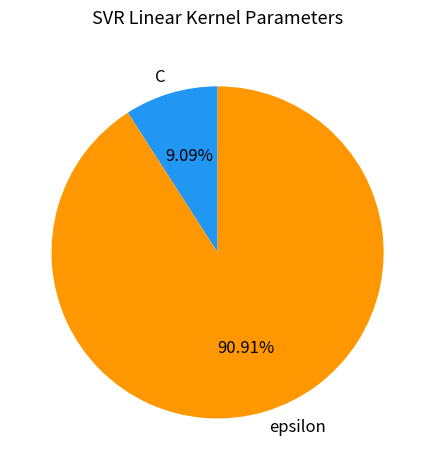

To the nearest percent, what portion does C represent?

9%